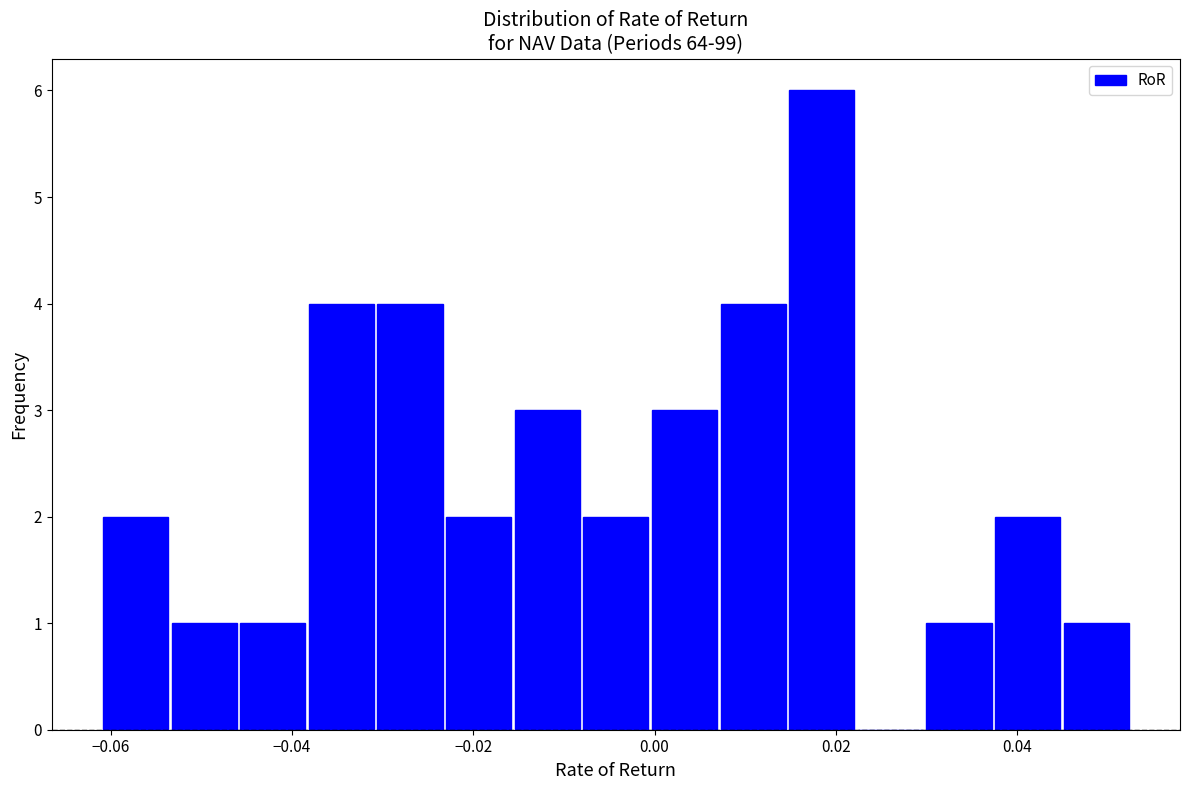

Around what value on the x-axis is the tallest bar? Give the approximate position of its centre, as read against the axis.

0.018